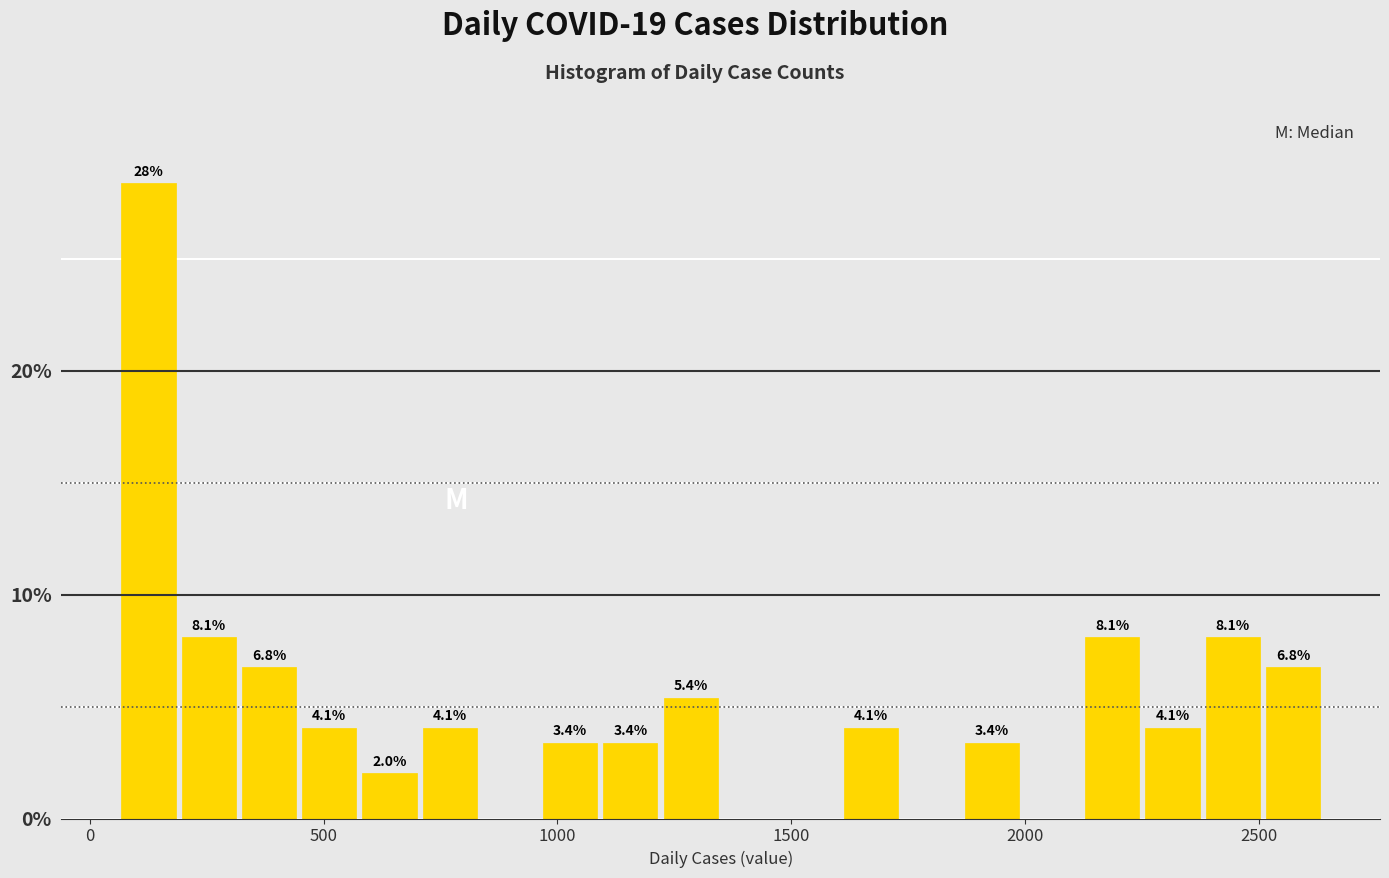

Around what value on the x-axis is the tallest bar? Give the approximate position of its centre, as read against the axis.

150